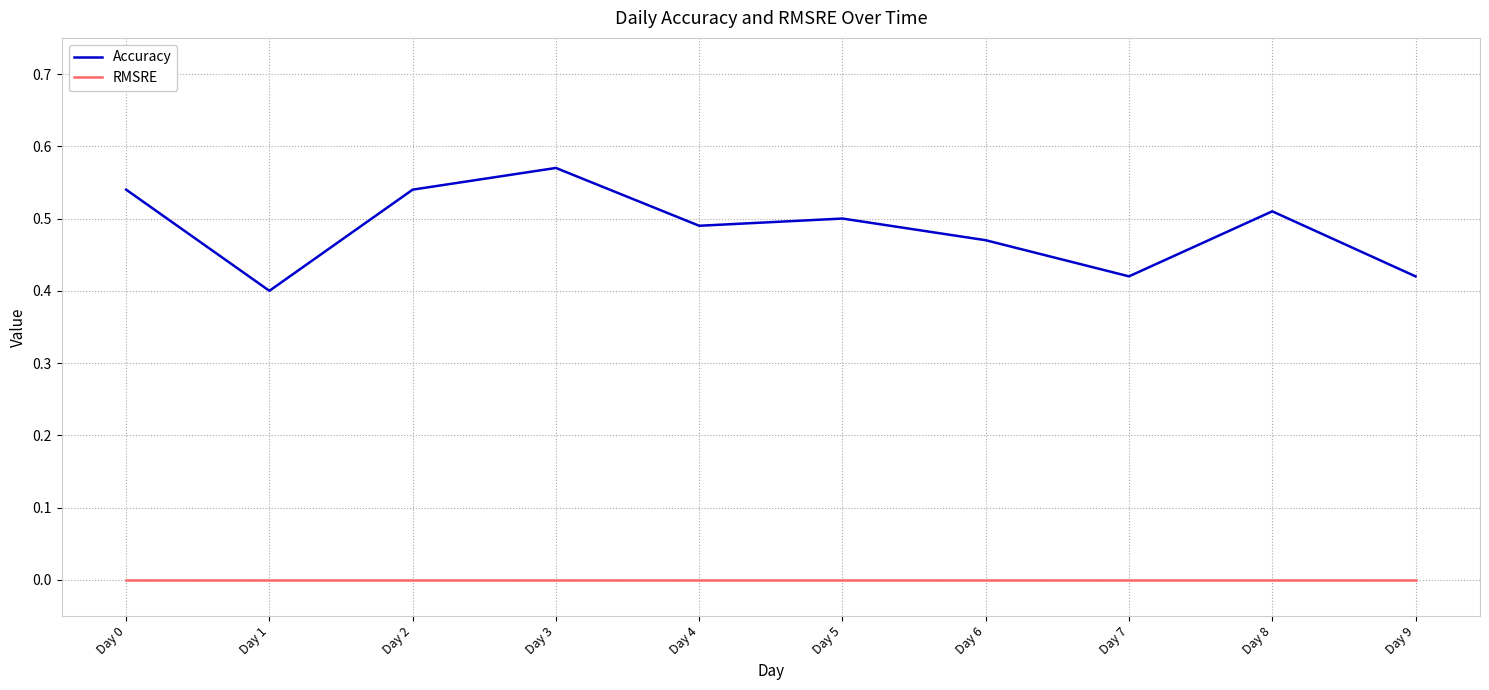

True or false: Accuracy has a value of 0.5 at Day 6.

True